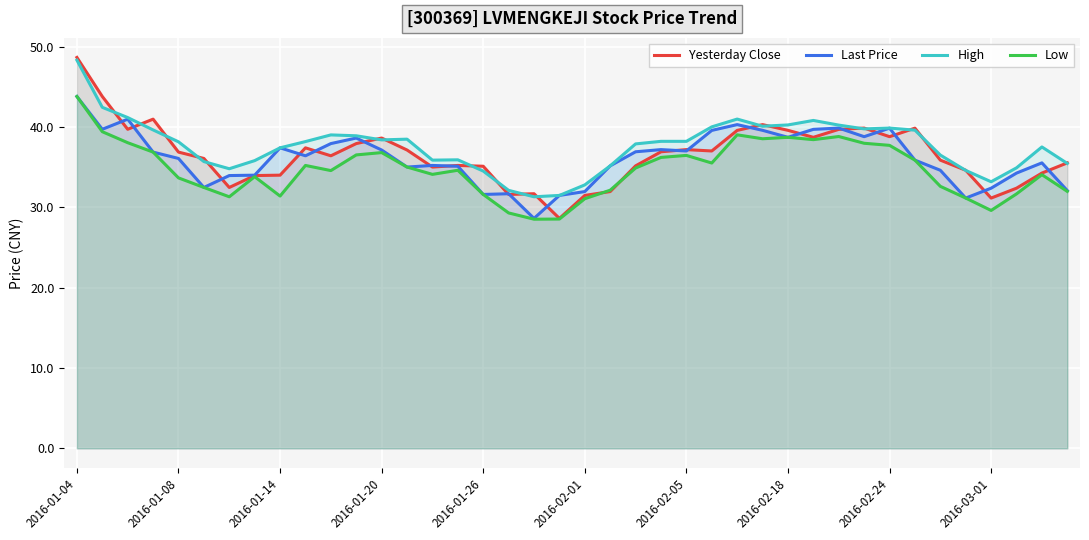

What is the approximate value of High at 21?

35.1